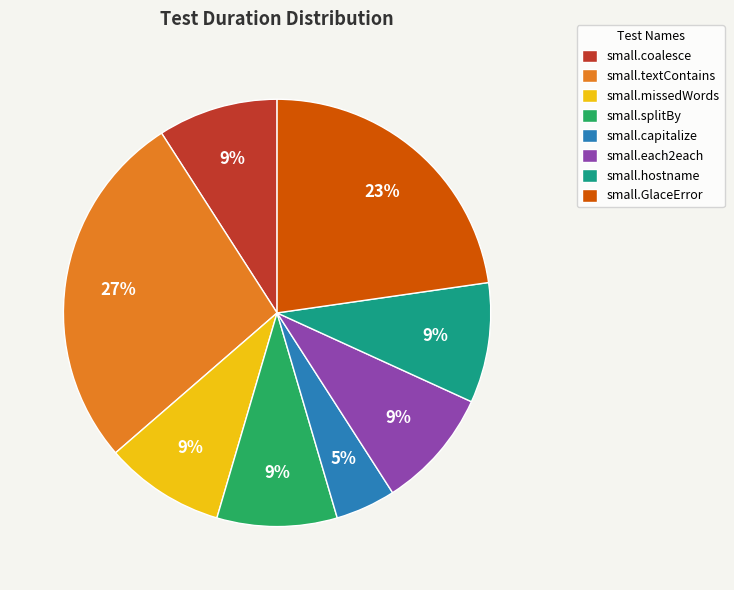

The small.coalesce slice represents 3% of the pie. True or false?

False